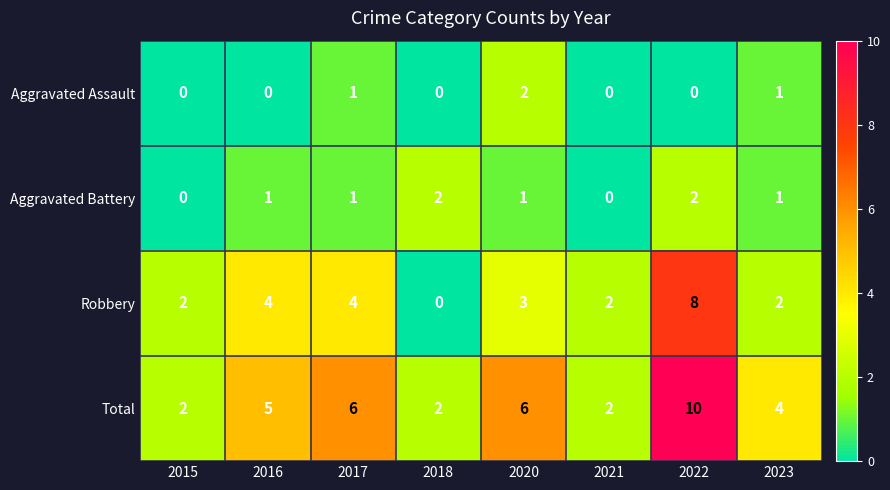

What is the total value across all series at 2021?

4